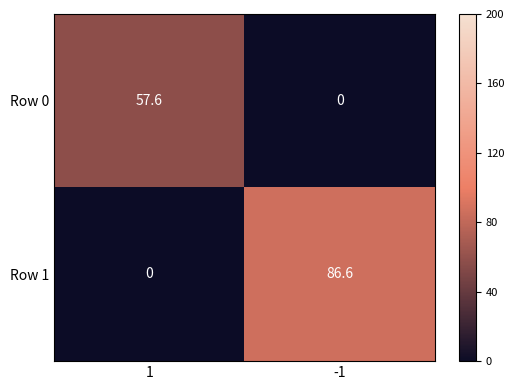

What is the difference between the Row 0 values at 1 and -1?

57.6